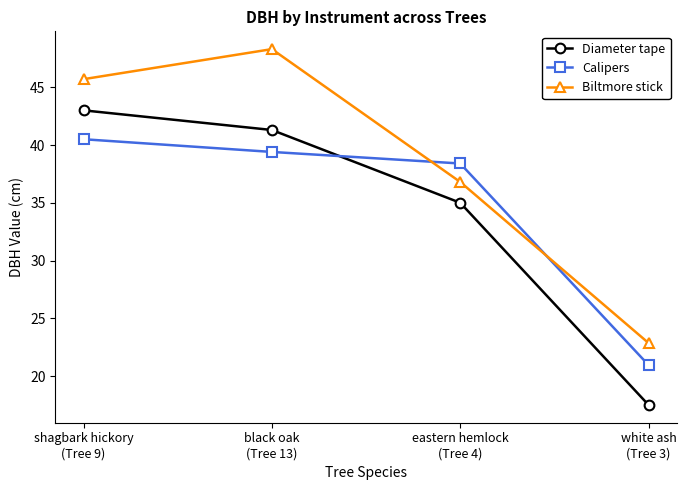

What position from the left is black oak
(Tree 13)?

2